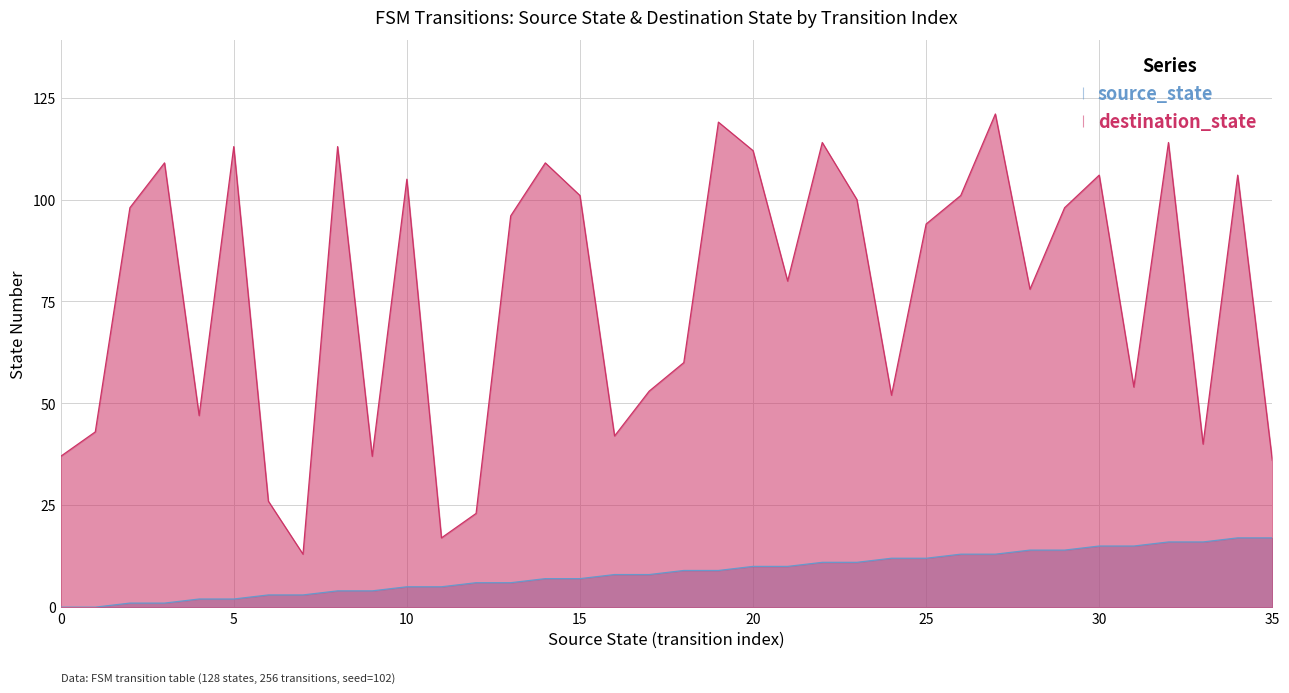

The value of source_state at 33 is 8. True or false?

False